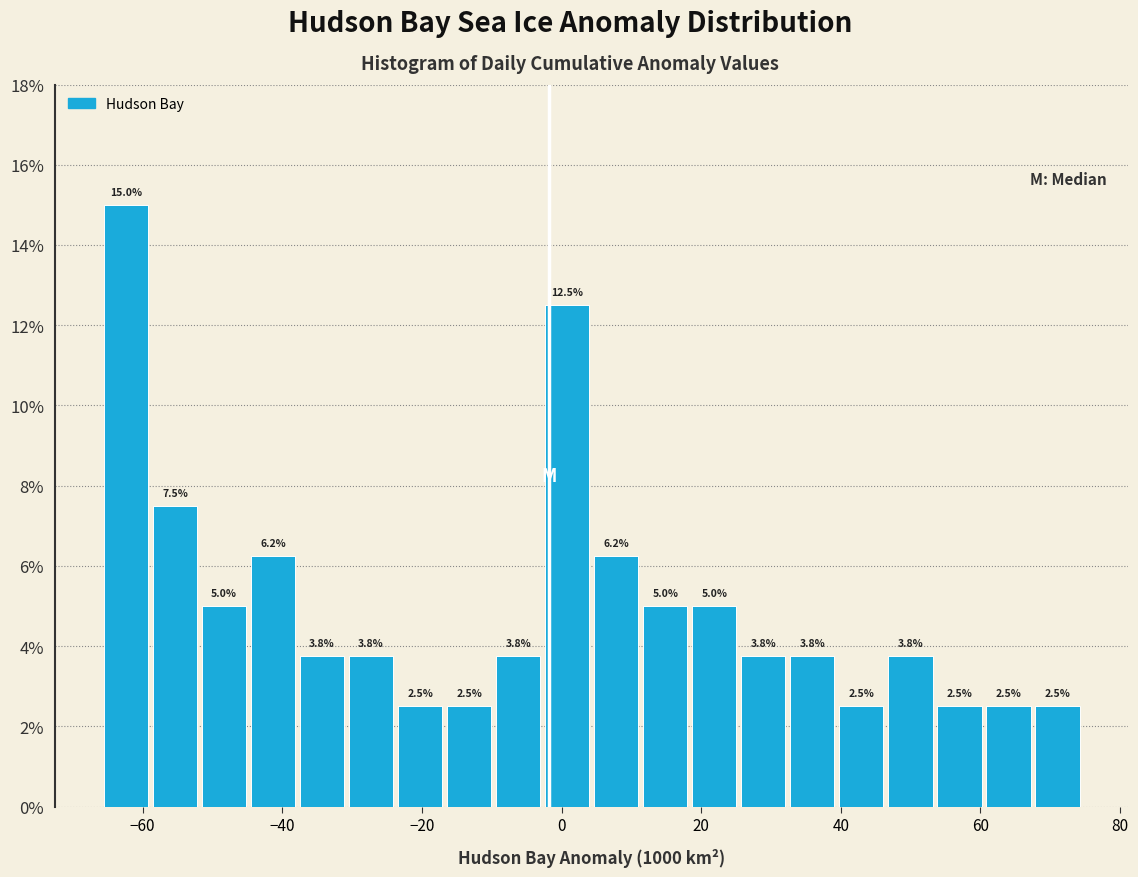

Around what value on the x-axis is the tallest bar? Give the approximate position of its centre, as read against the axis.

-62